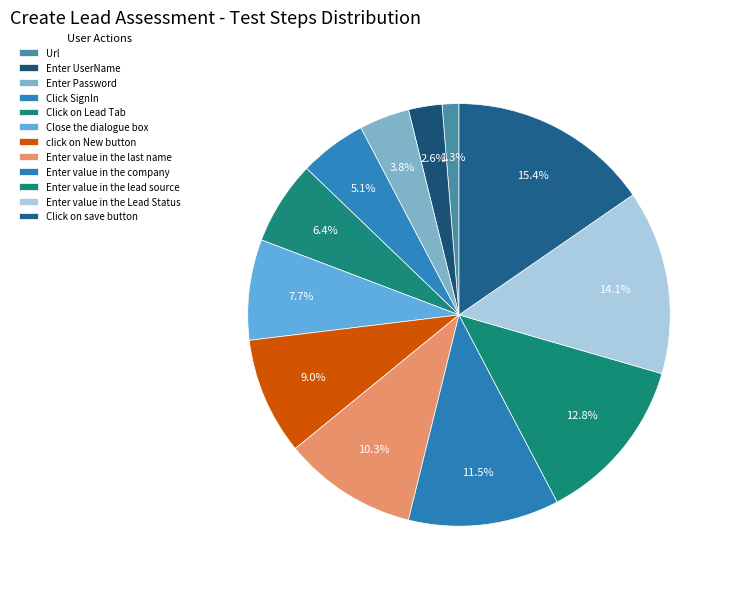

How many segments does this pie chart have?

12